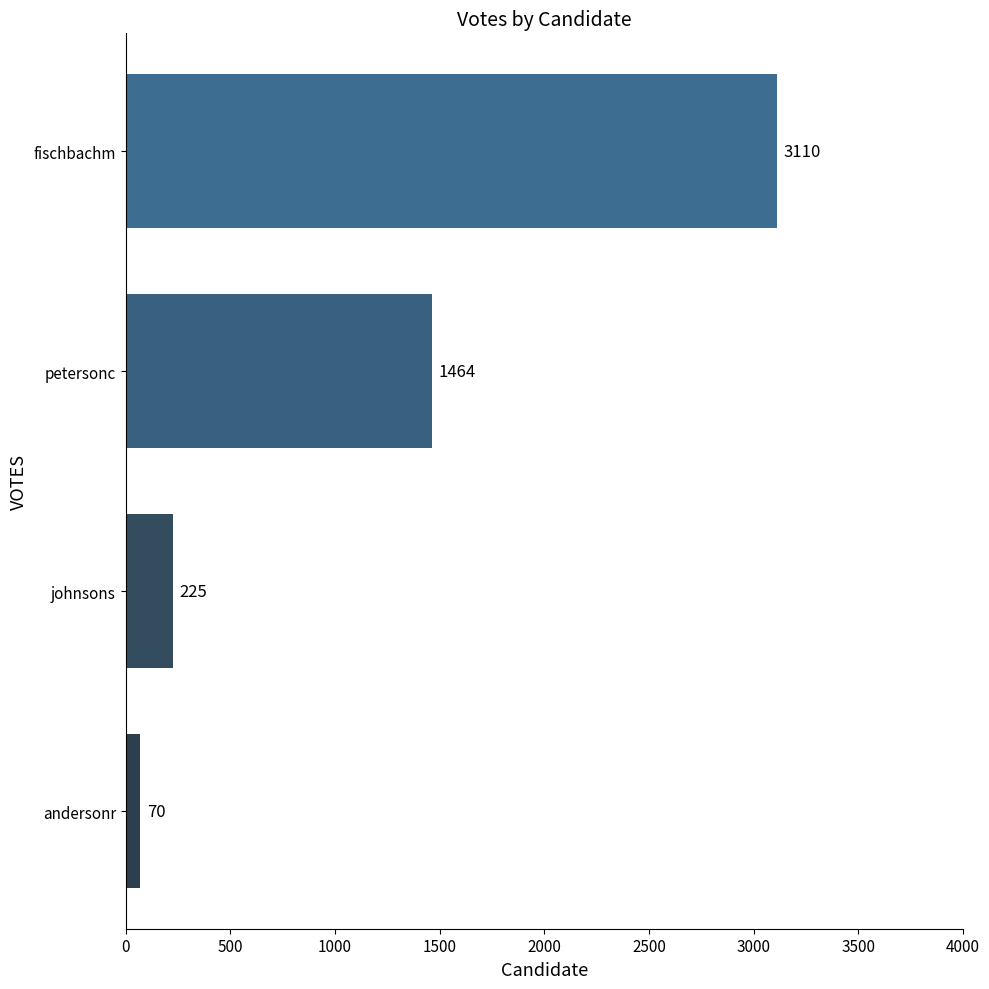

Reading bottom to top, list all the values displayed in this chart.

andersonr=70	johnsons=225	petersonc=1464	fischbachm=3110